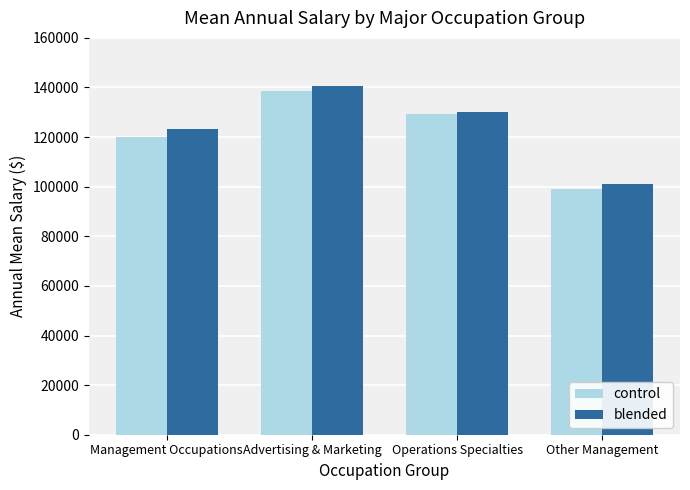

Which category has the highest value across all series?

Advertising & Marketing